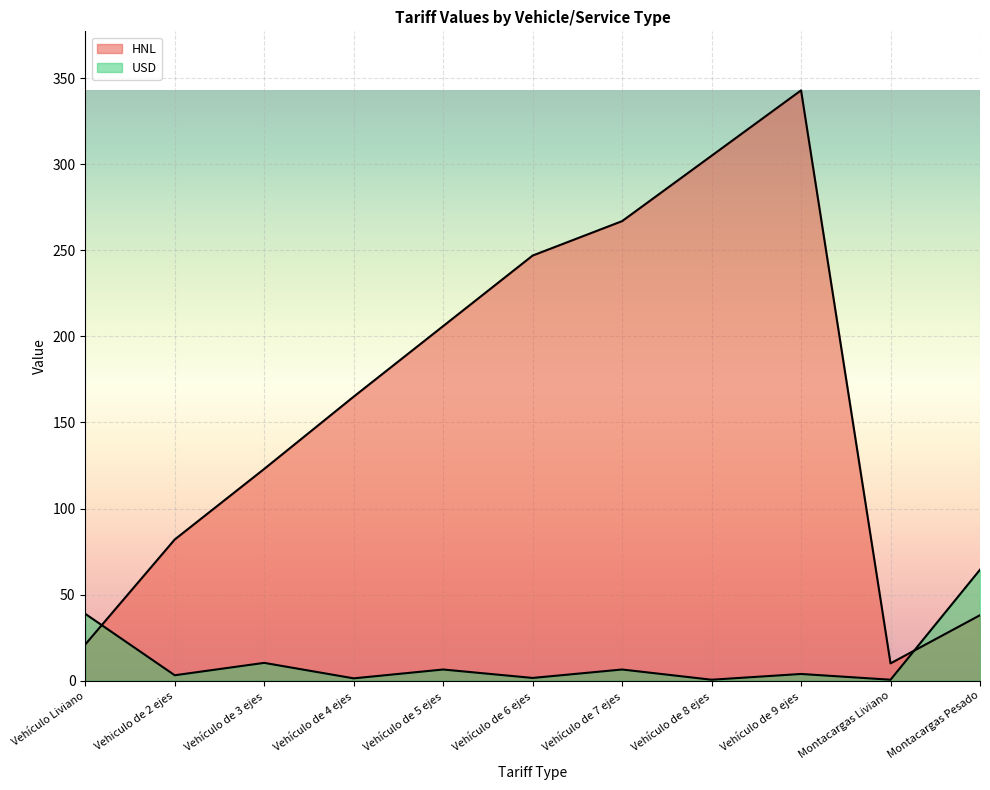

At Vehículo de 7 ejes, list the series in order from largest to smallest.

HNL, USD